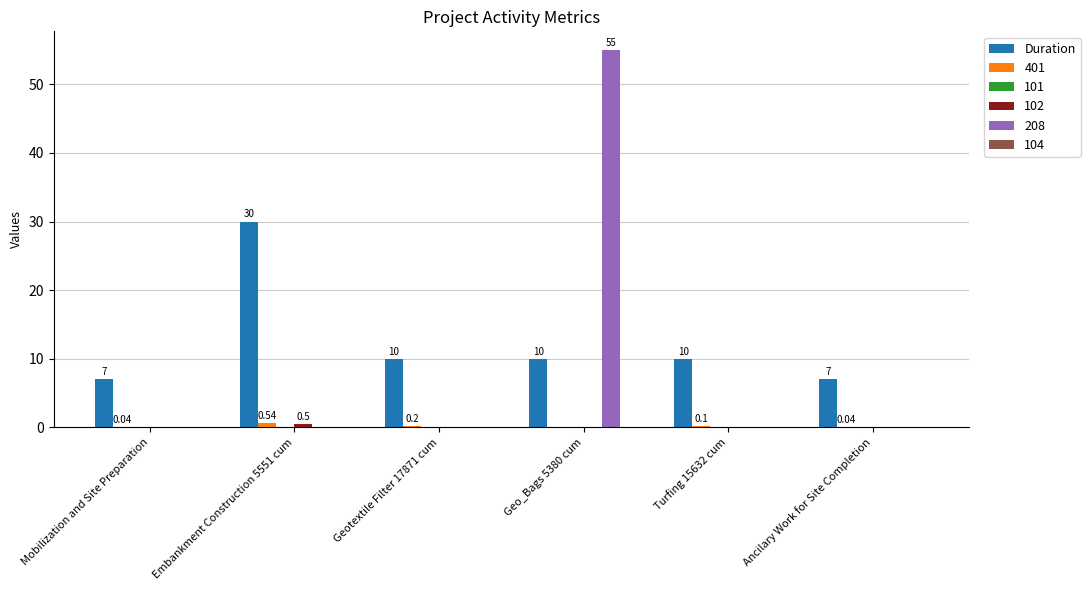

Which series changed the most between Mobilization and Site Preparation and Geotextile Filter 17871 cum?

Duration